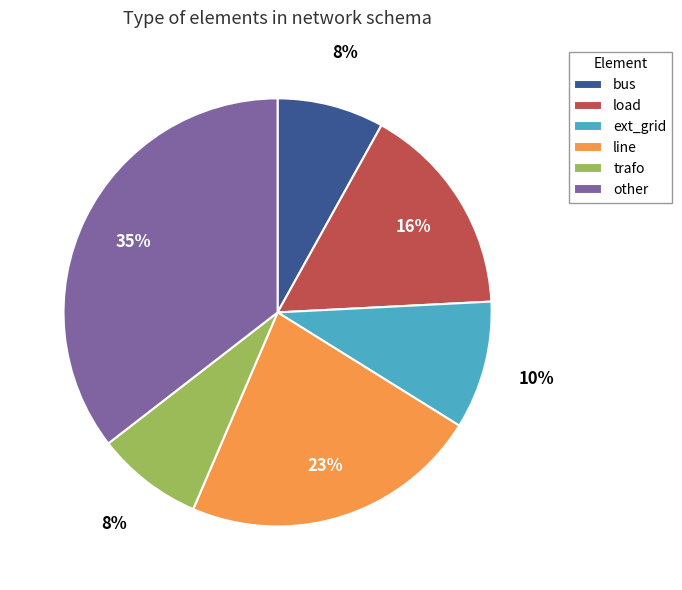

Is it true that other is 35% of the pie?

True